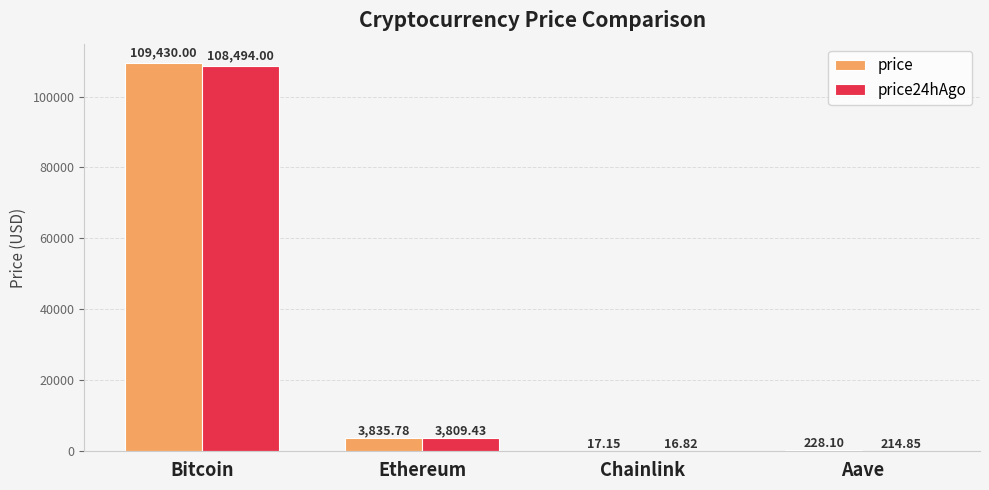

What is the sum of all price24hAgo values?

112535.1